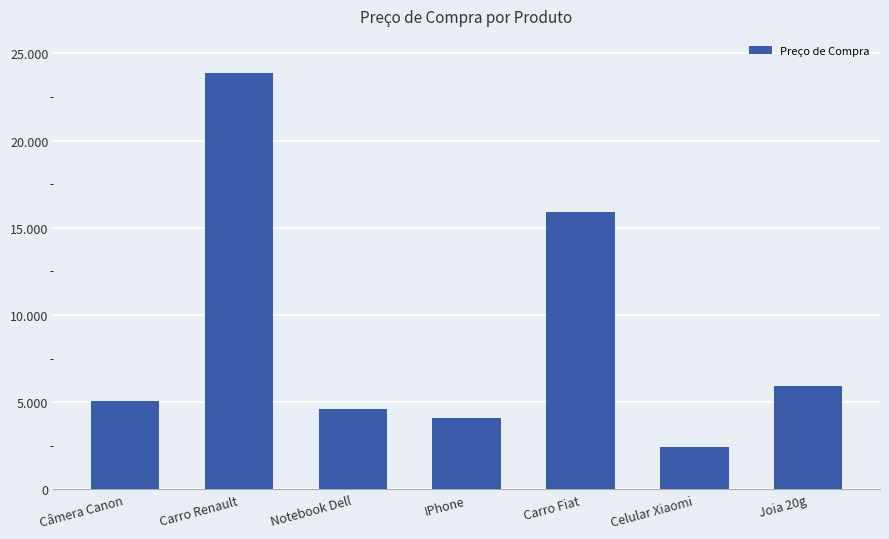

Are the bars horizontal?

No